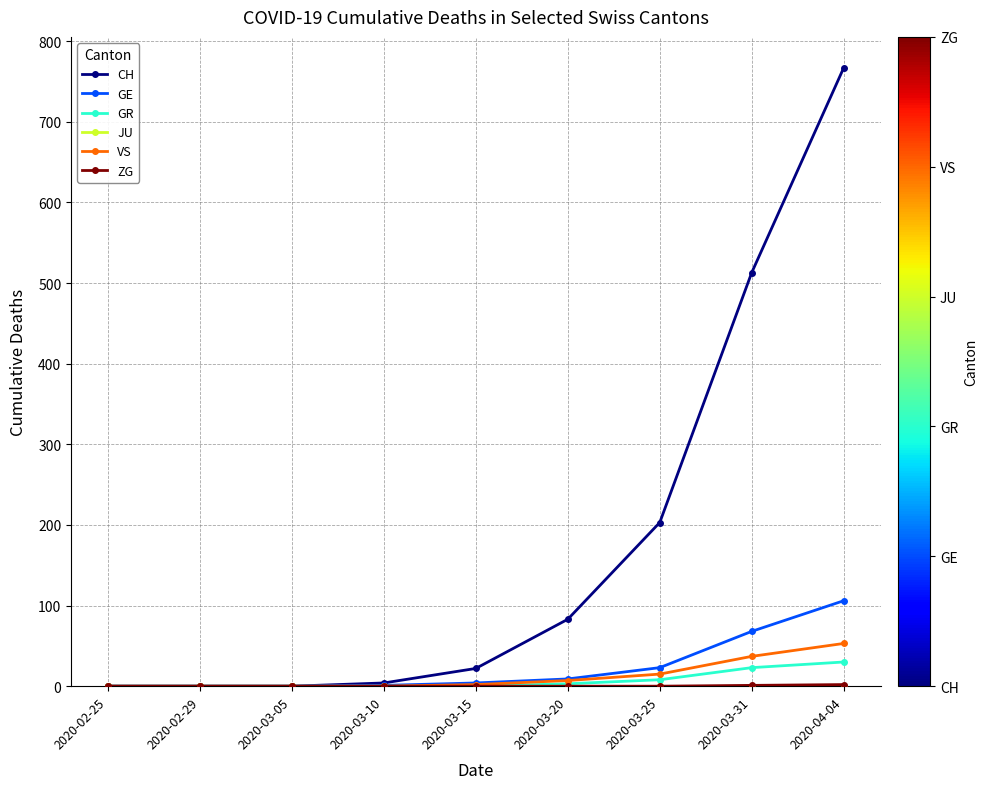

Where is CH nearest to the value 383?

2020-03-31